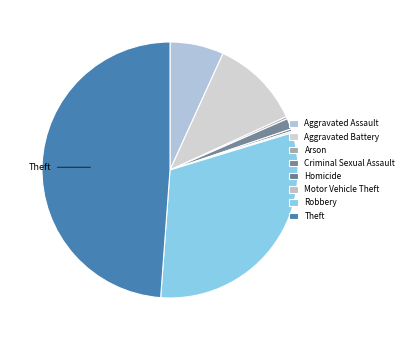

The Theft slice represents 49% of the pie. True or false?

True